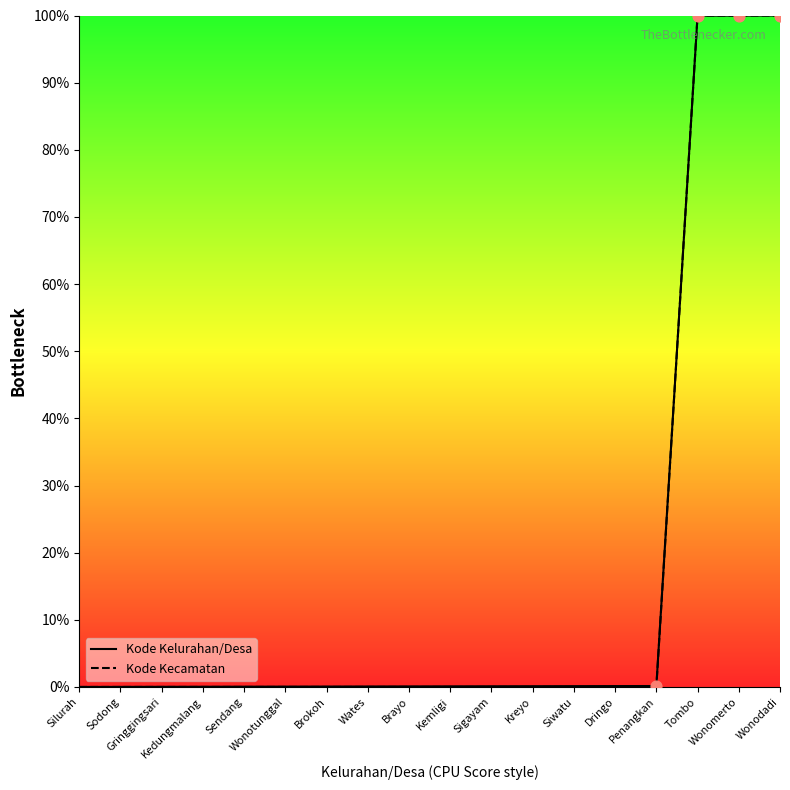

At how many categories does at least one series exceed 45?

3